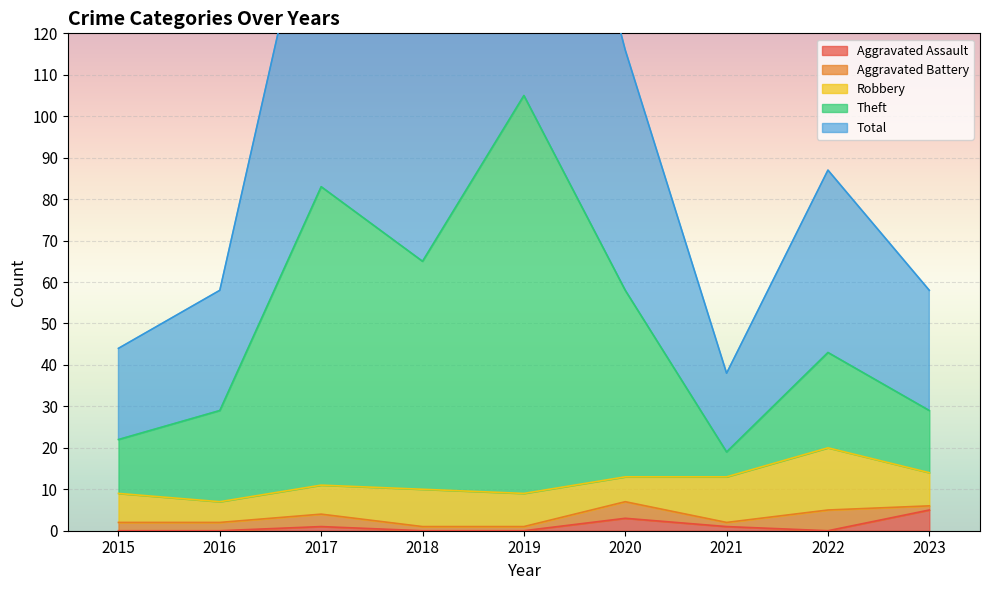

The value of Total at 2023 is 28. True or false?

False